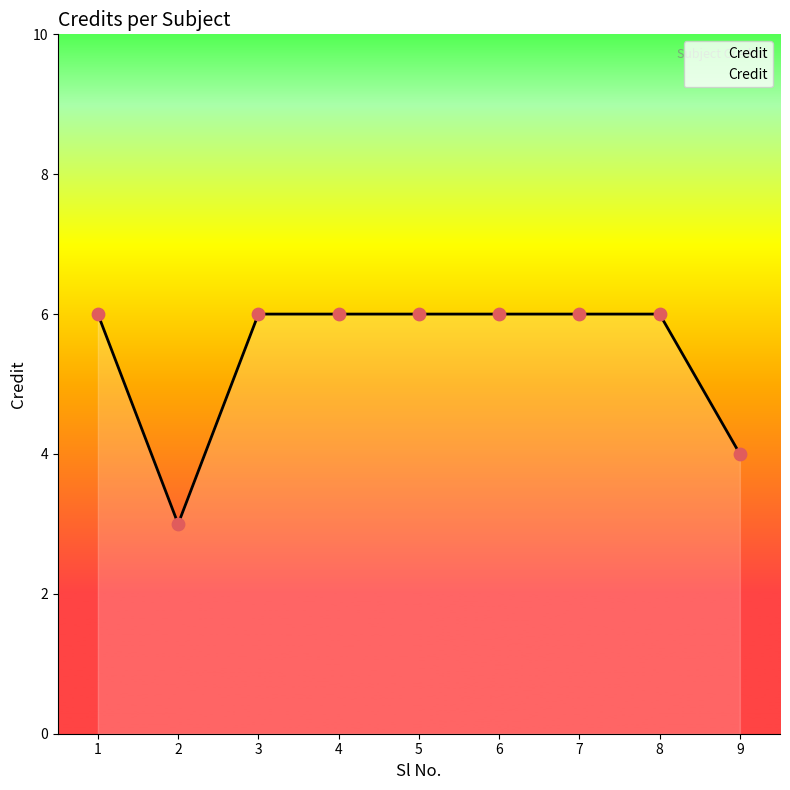

What is the ratio of the value at 2 to the value at 7?

0.5